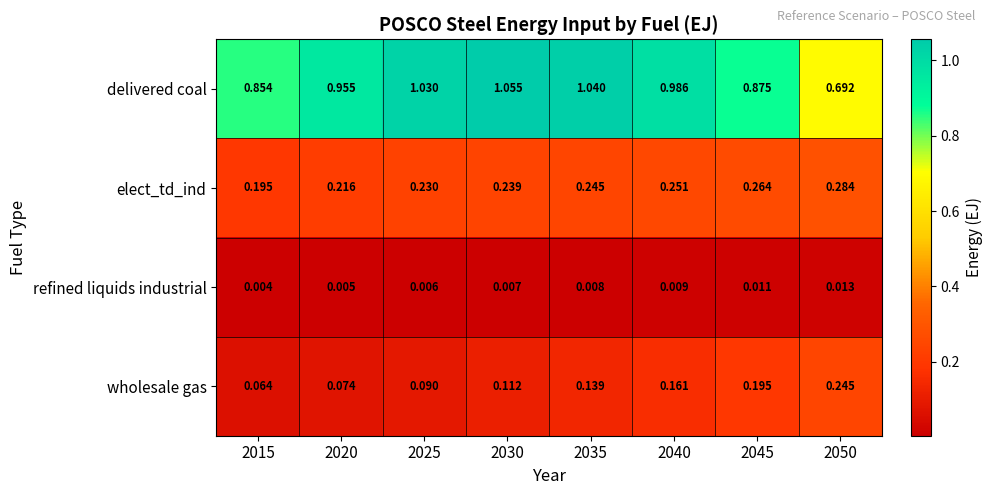

Between 2040 and 2045, which series saw the biggest shift?

delivered coal